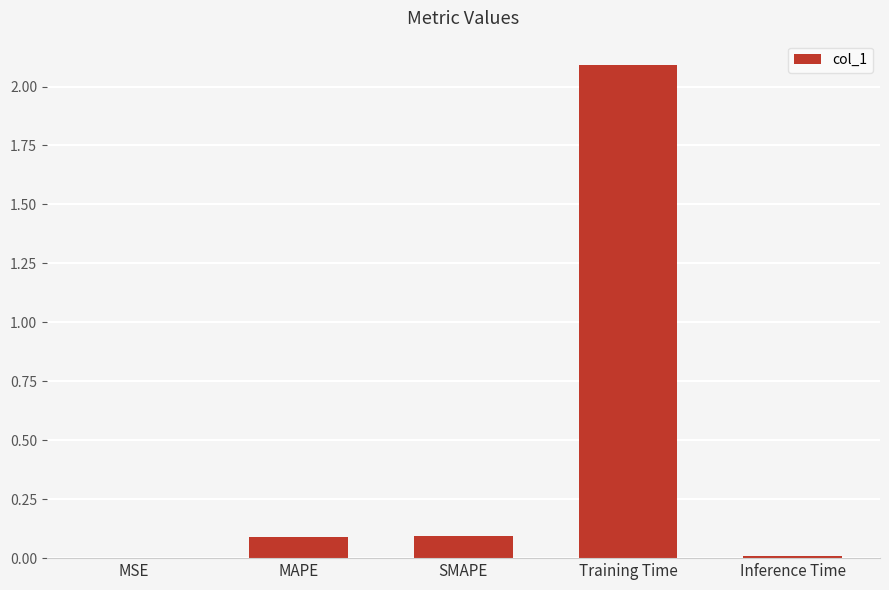

What is the greatest value displayed?

2.1